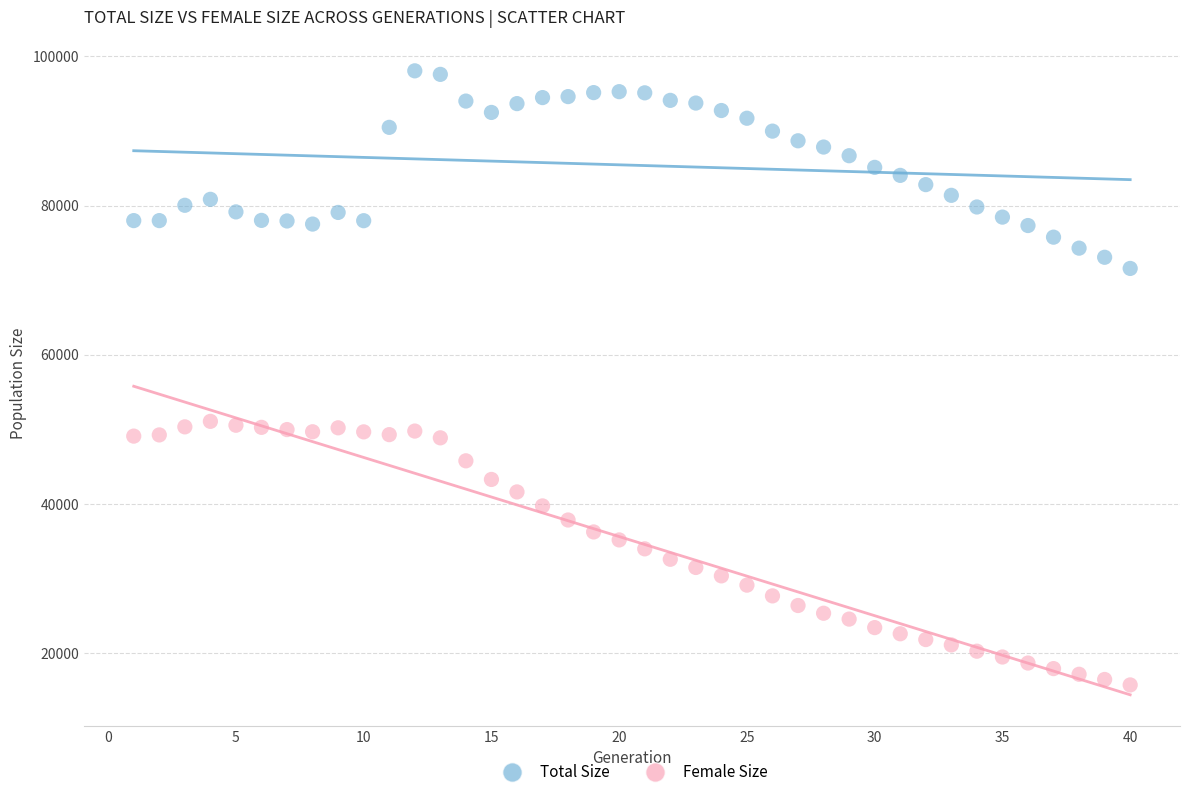

Which series has the largest Y range (max minus min)?

Female Size